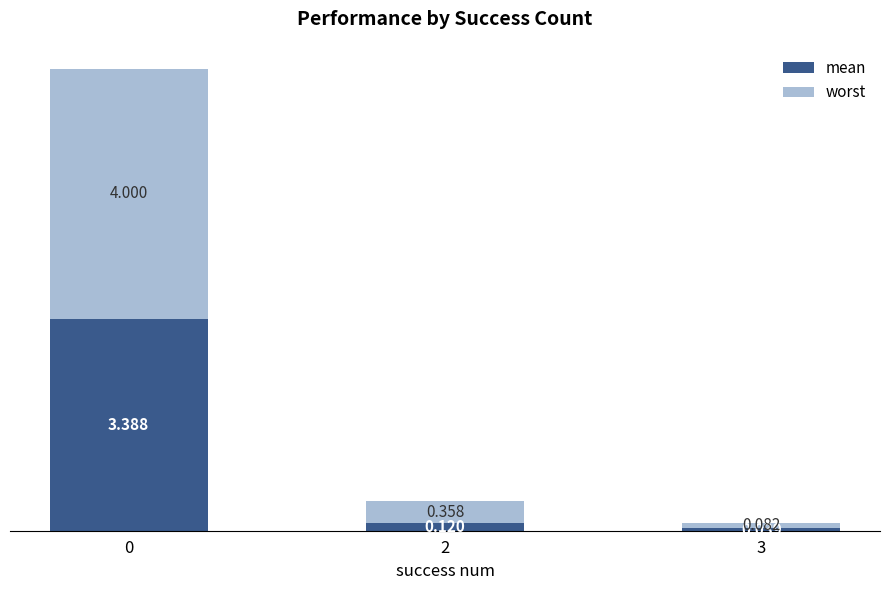

Where is mean nearest to the value 1?

2